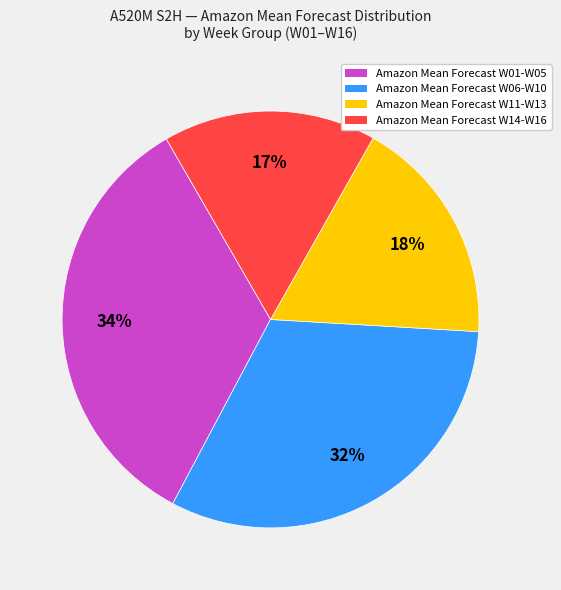

How many segments does this pie chart have?

4